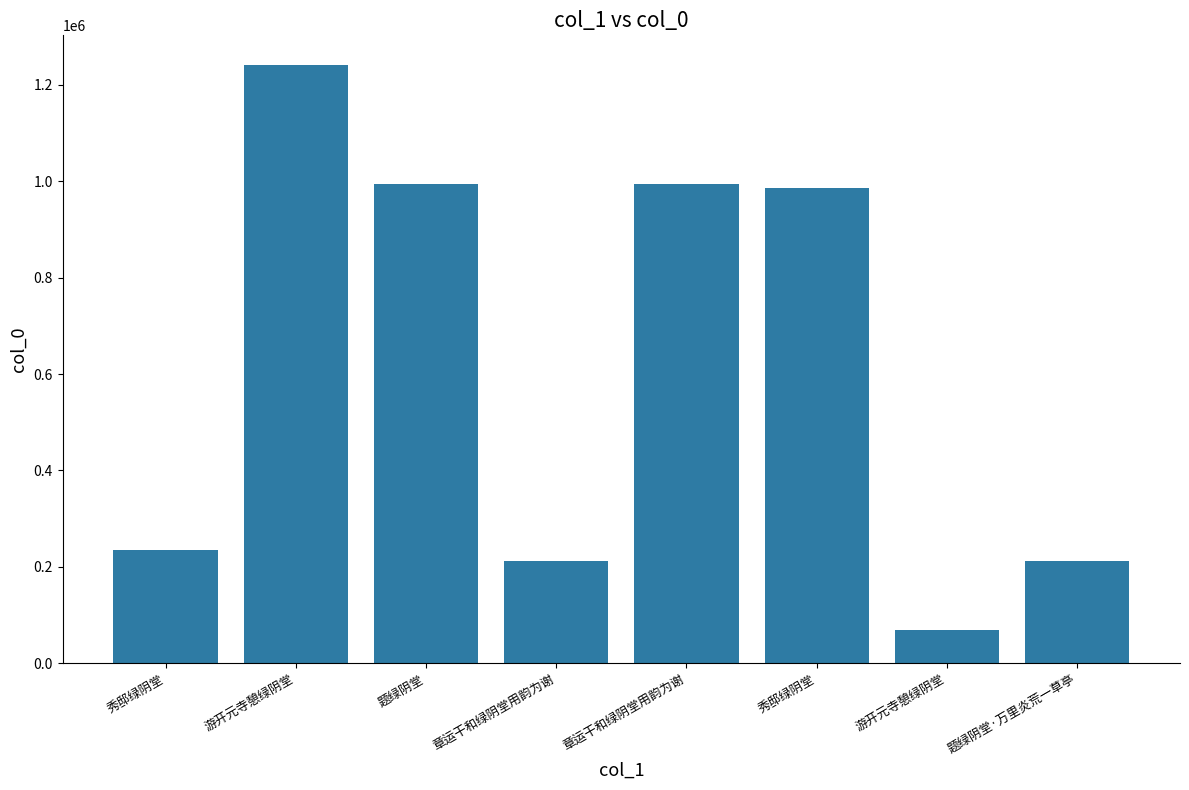

How many bars are there in total?

8